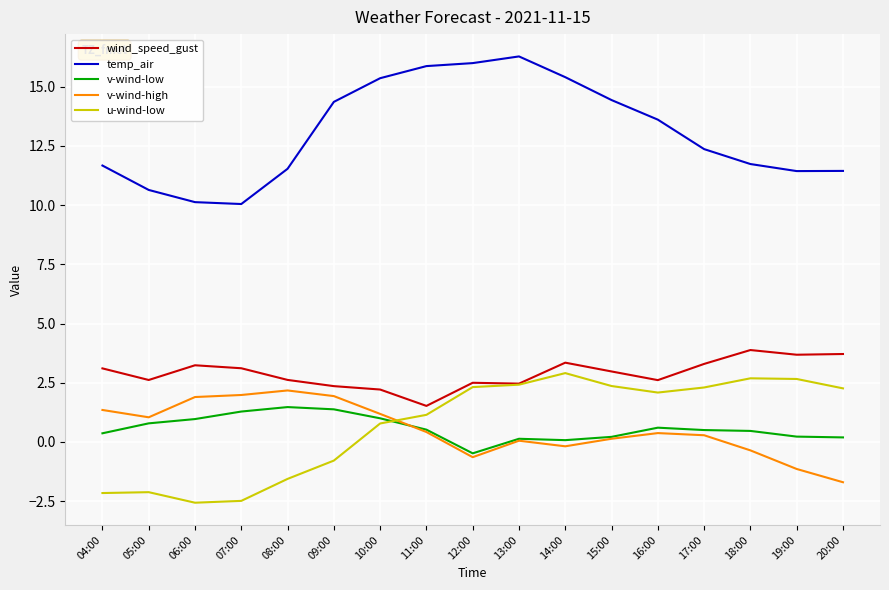

How many distinct data groups are displayed?

5